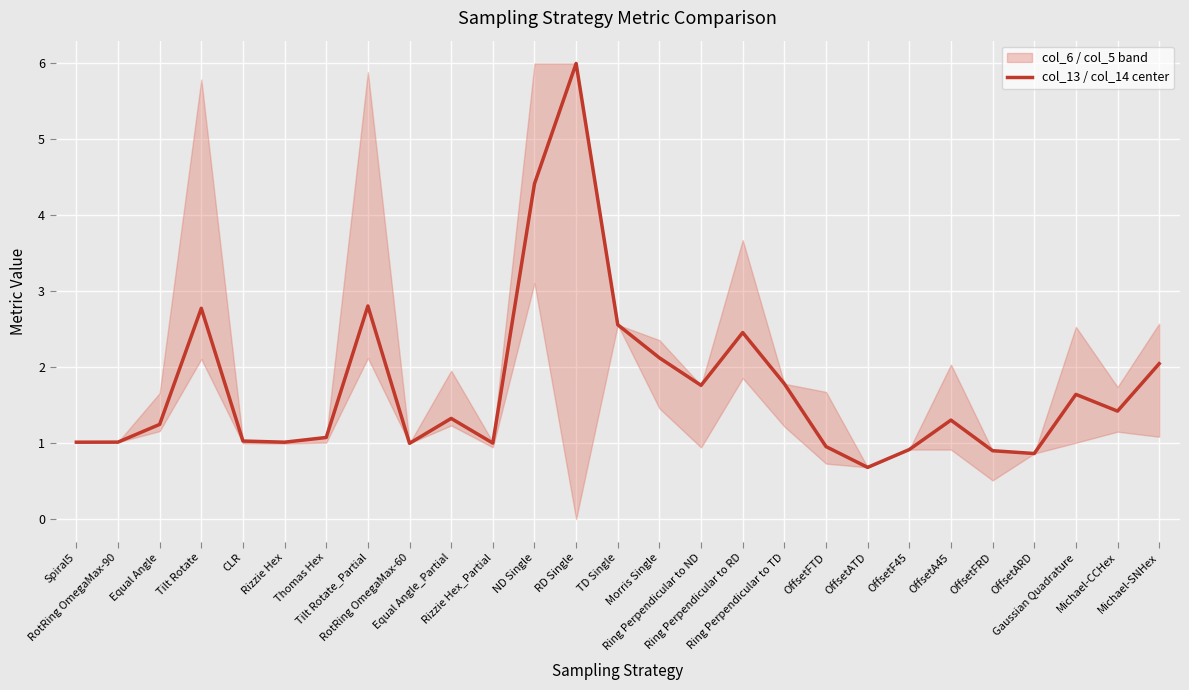

What position from the left is Rizzie Hex?

6